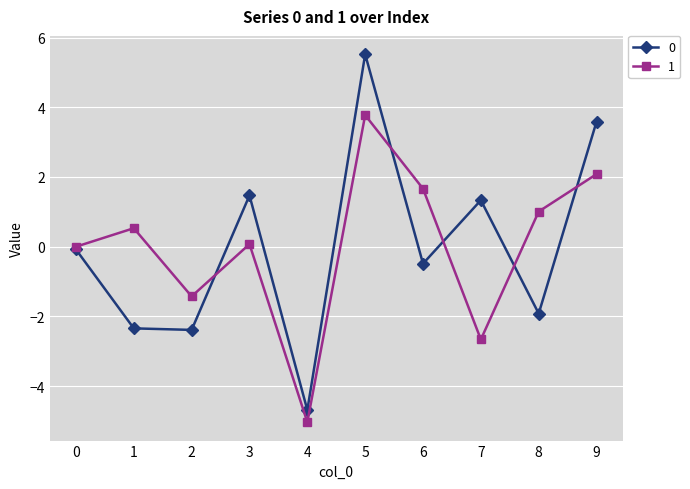

True or false: 1 has more than 0 interior local peaks.

True